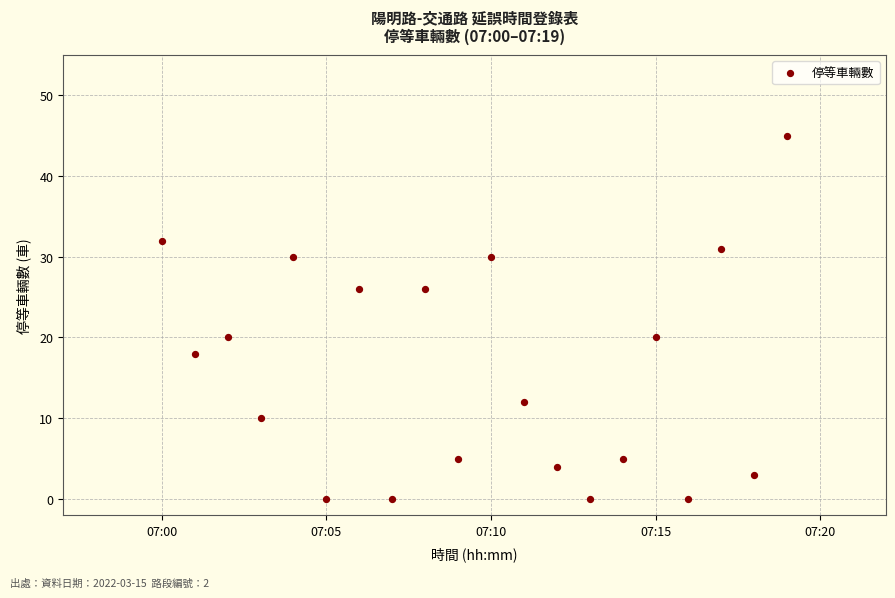

What is the range of Y values (max minus min)?

45